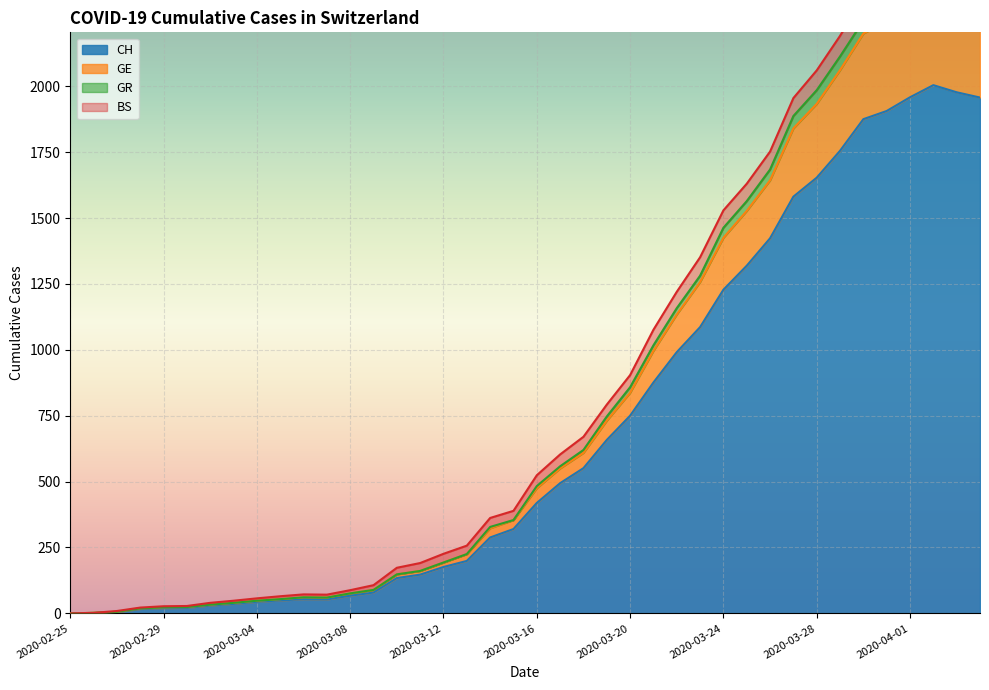

How many interior local peaks does the GR series have?

2